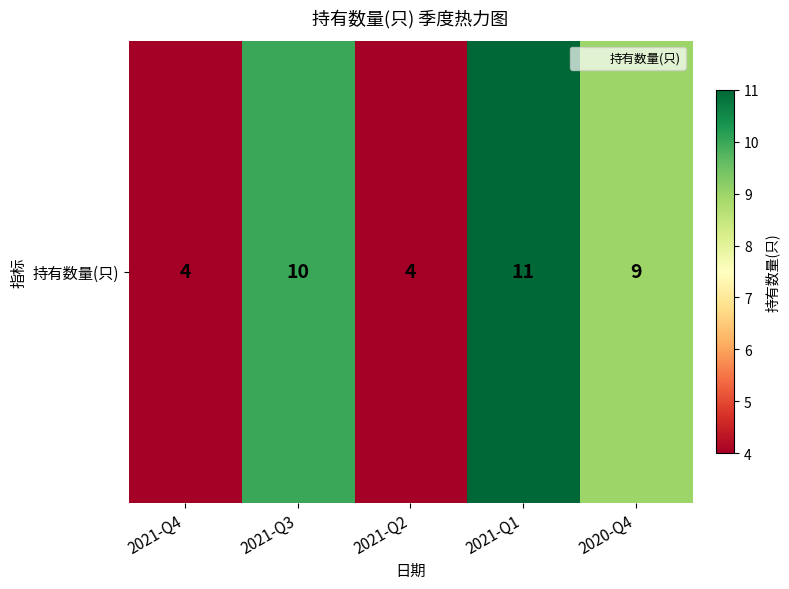

Between 2020-Q4 and 2021-Q3, which is larger?

2021-Q3